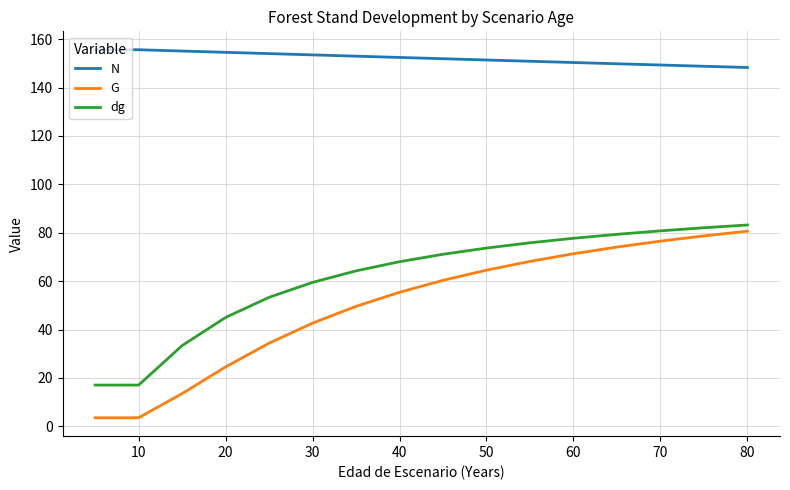

True or false: N and G intersect in this chart.

False